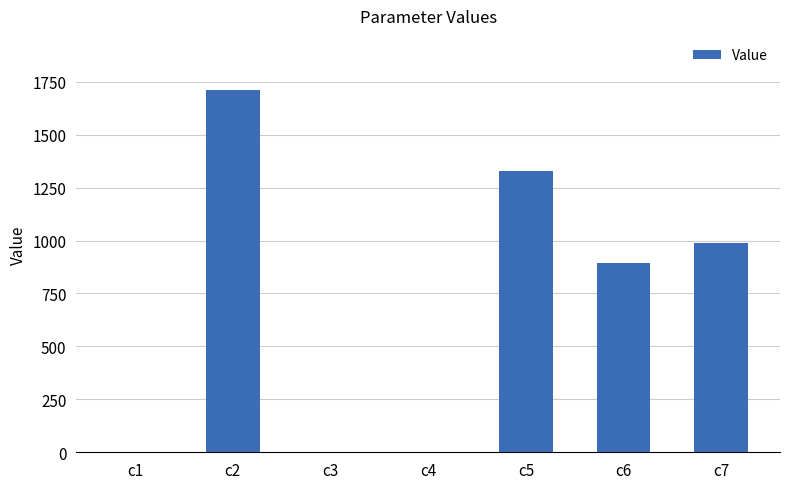

Is it true that the value at c2 is 1710.0?

True